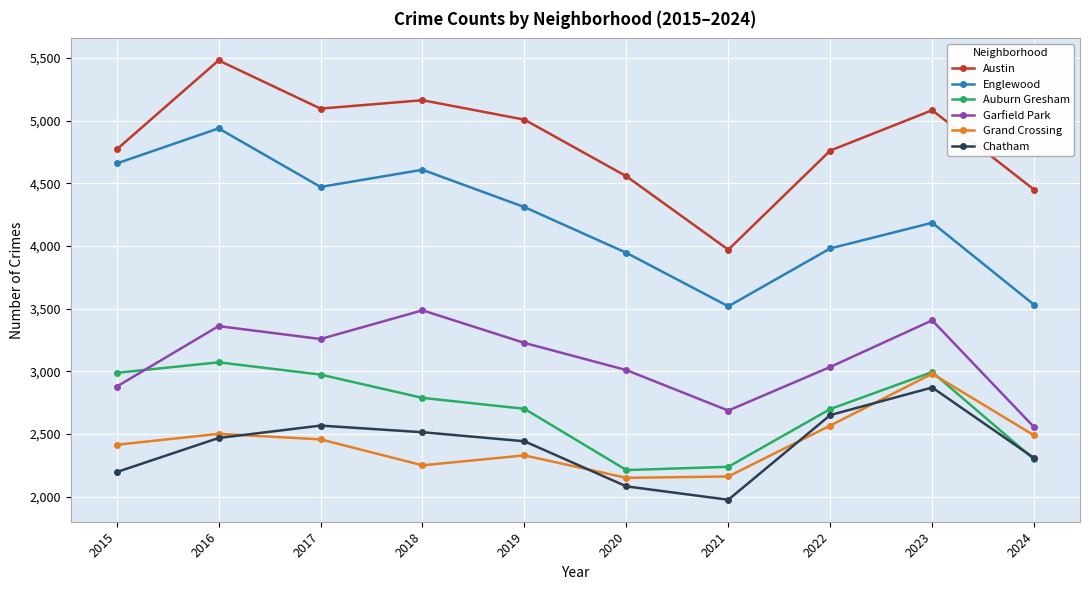

What is the difference between the highest and lowest values at 2018?

2914